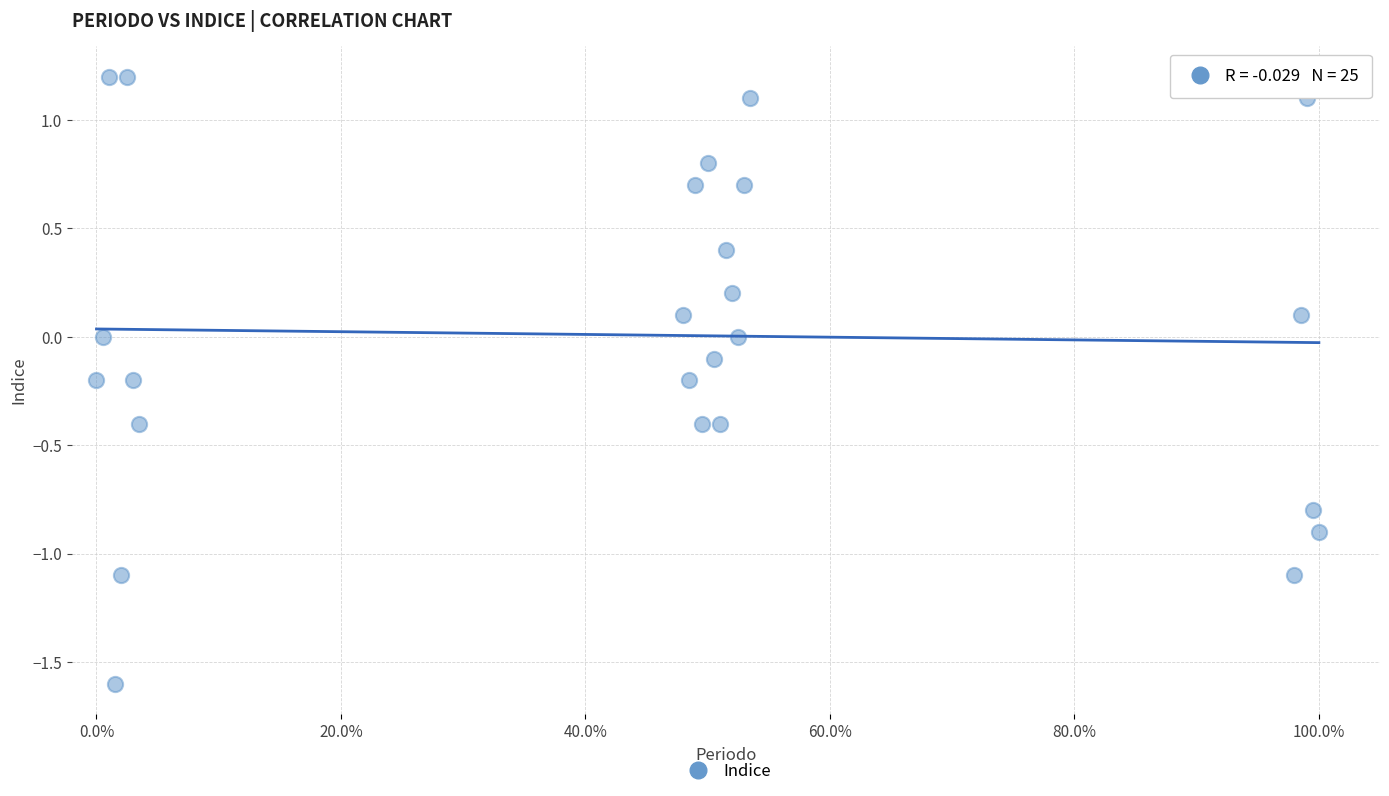

What is the range of X values (max minus min)?

1.0